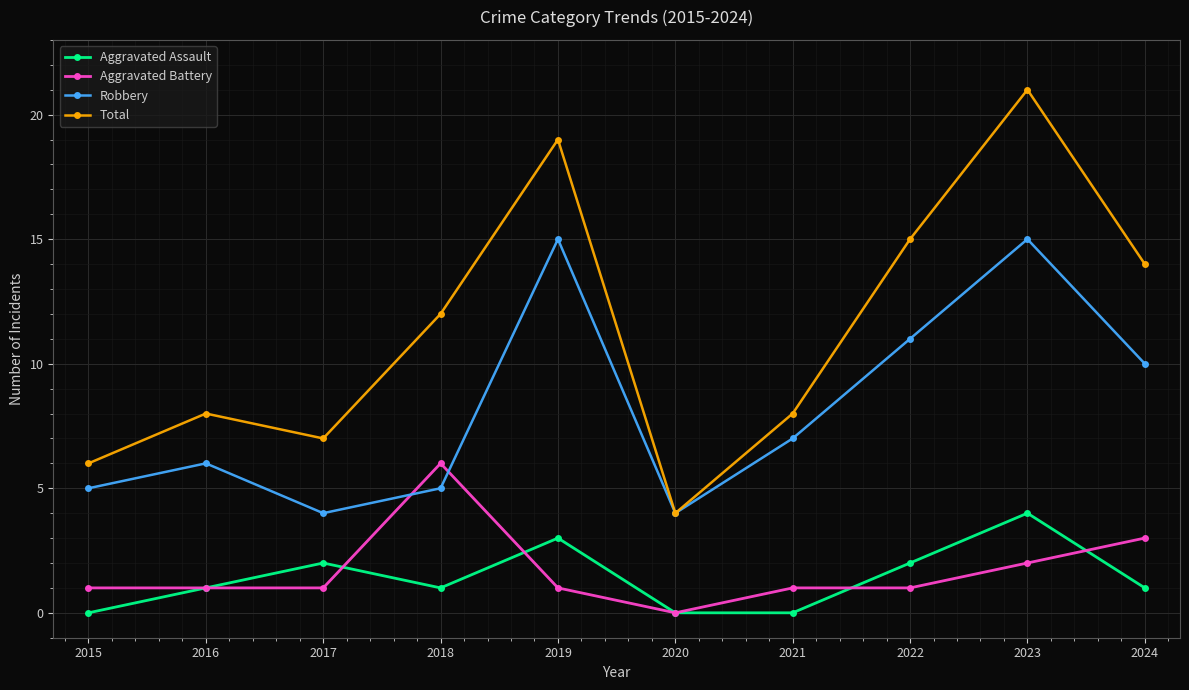

Which series has the largest range (max minus min)?

Total